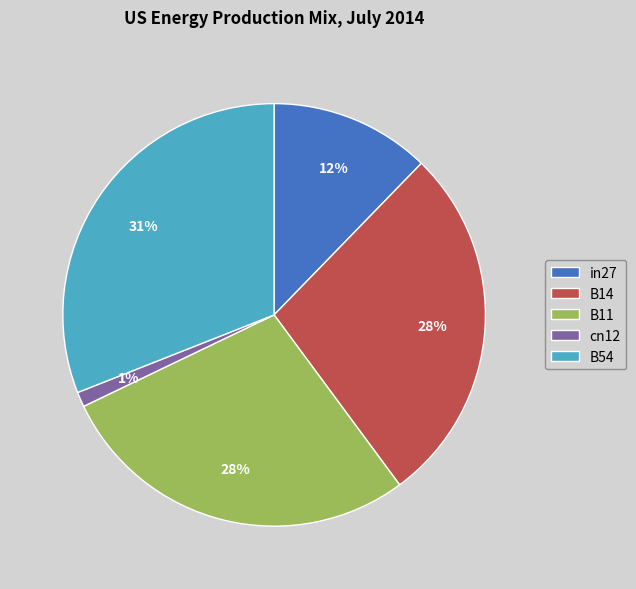

Is there any slice that represents more than half of the pie?

No